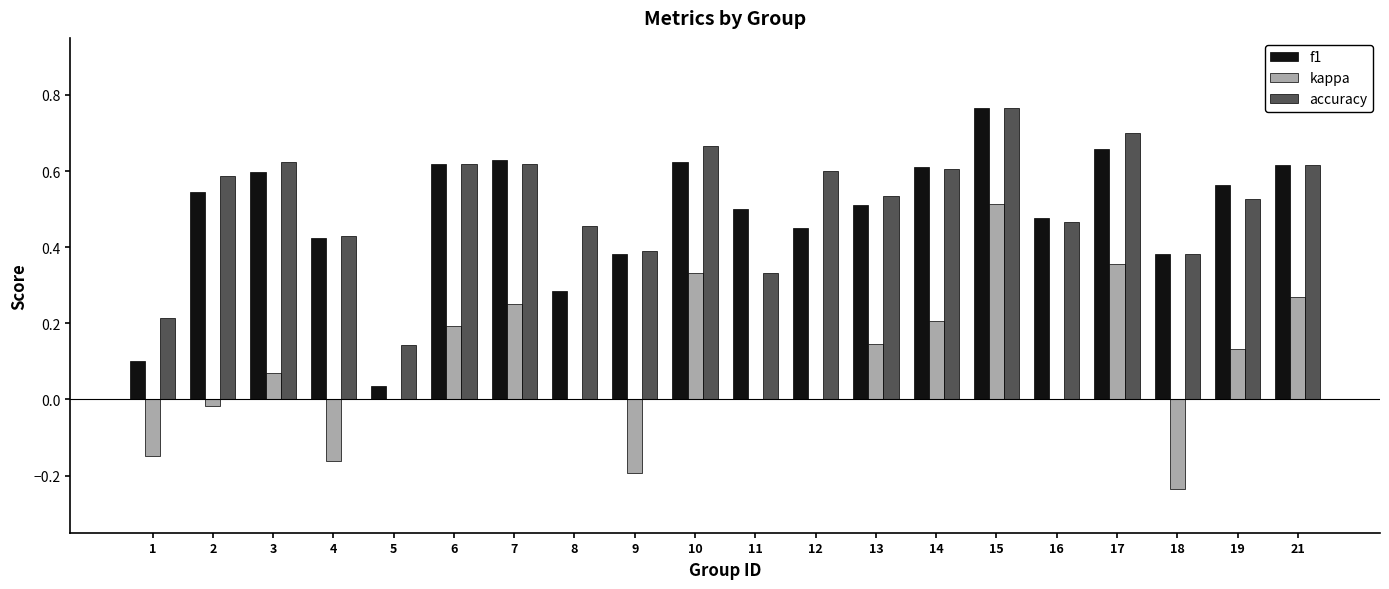

What is the sum of the f1 values at 3 and 9?

1.0